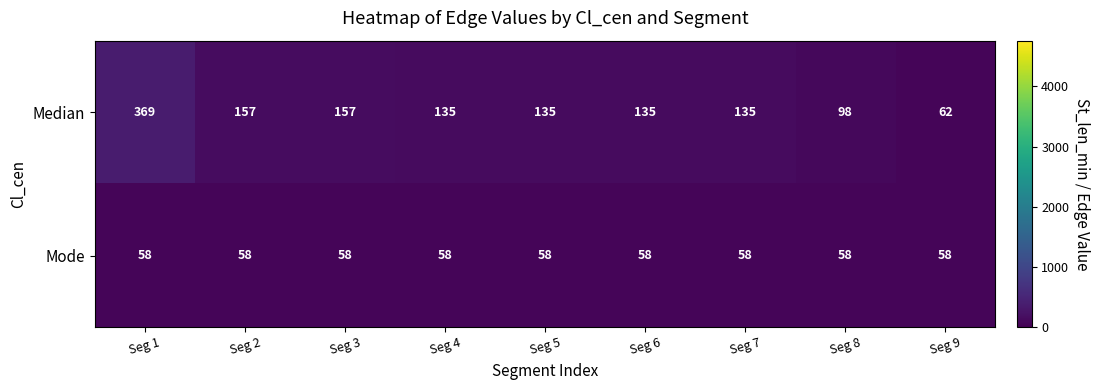

The value of Median at Seg 6 is 135. True or false?

True